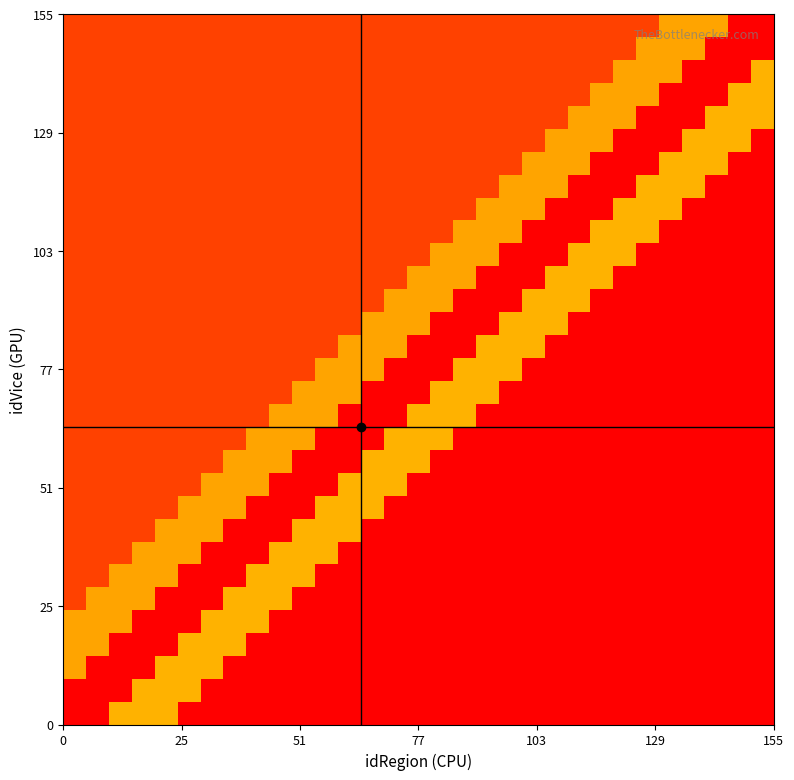

How many categories are shown in the chart?

31